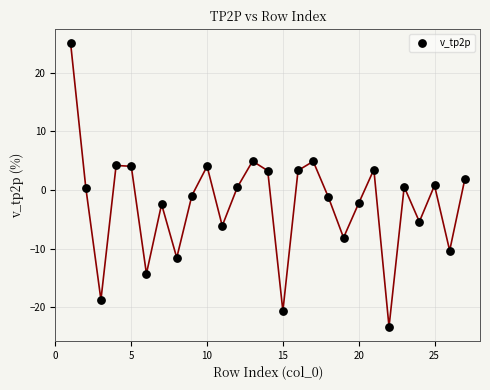

What is the range of Y values (max minus min)?

48.3